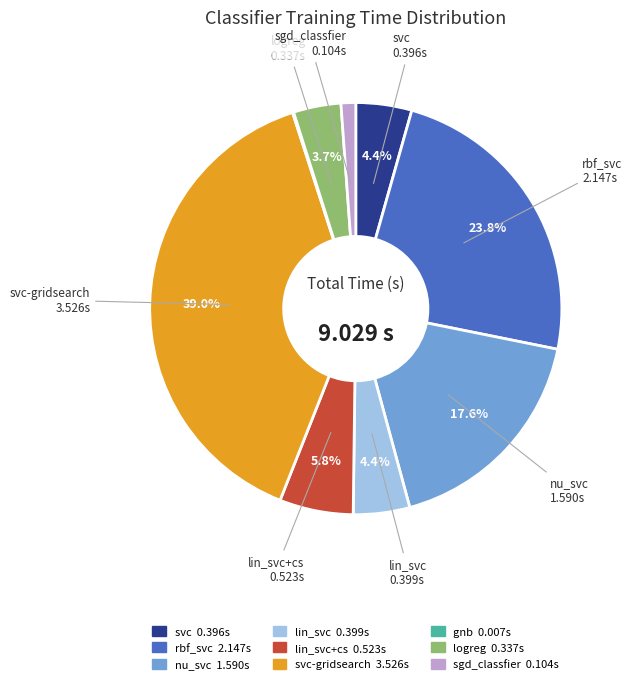

Is there any slice that represents more than half of the pie?

No